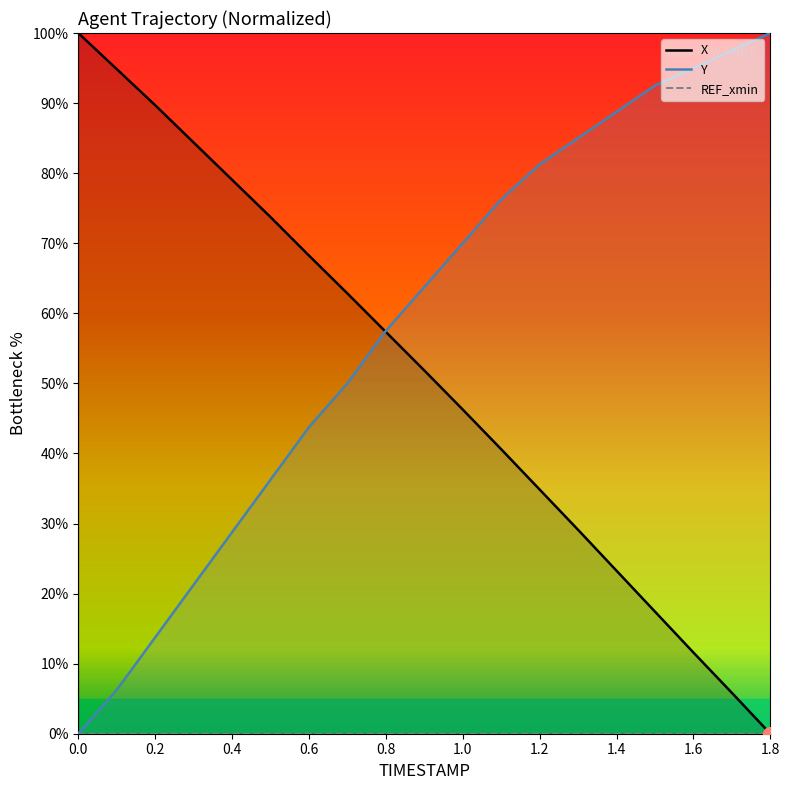

The value of Y at 1.6 is 95.0. True or false?

True